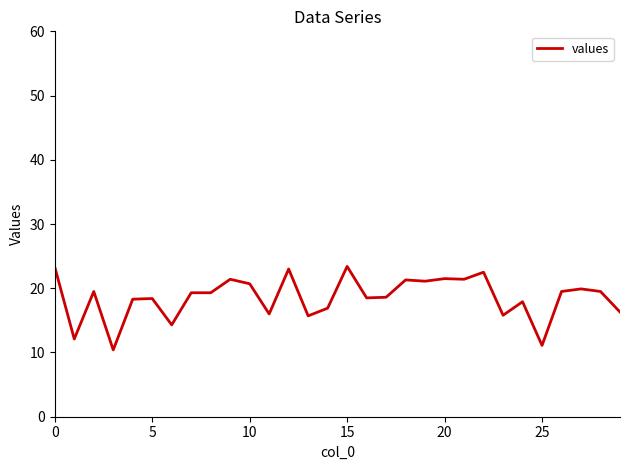

Does the chart display data point markers on the line(s)?

No